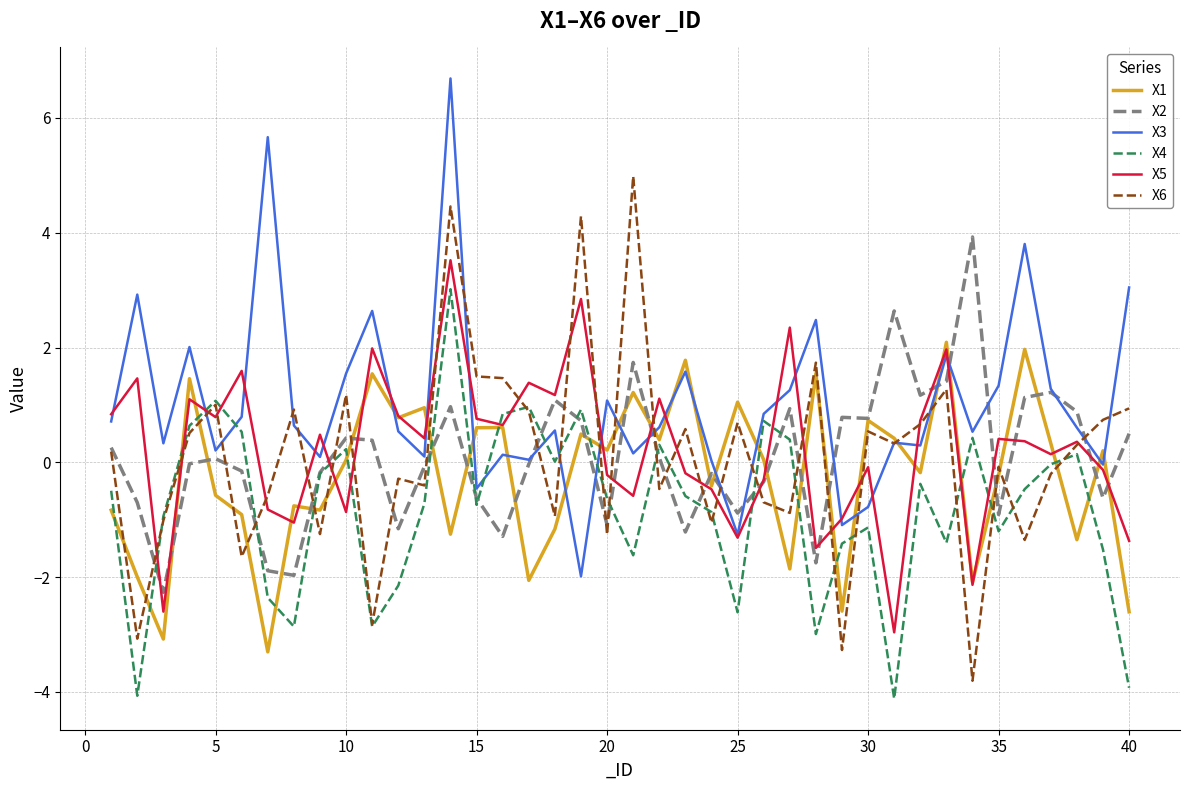

What is the sum of all X3 values?

41.2